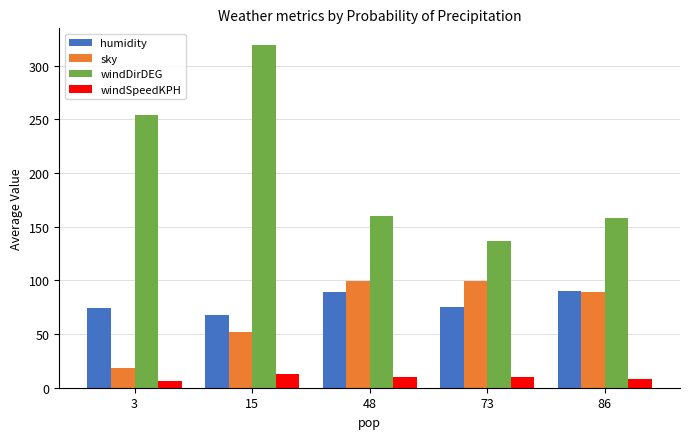

Is it true that windDirDEG equals 160.0 at 48?

True